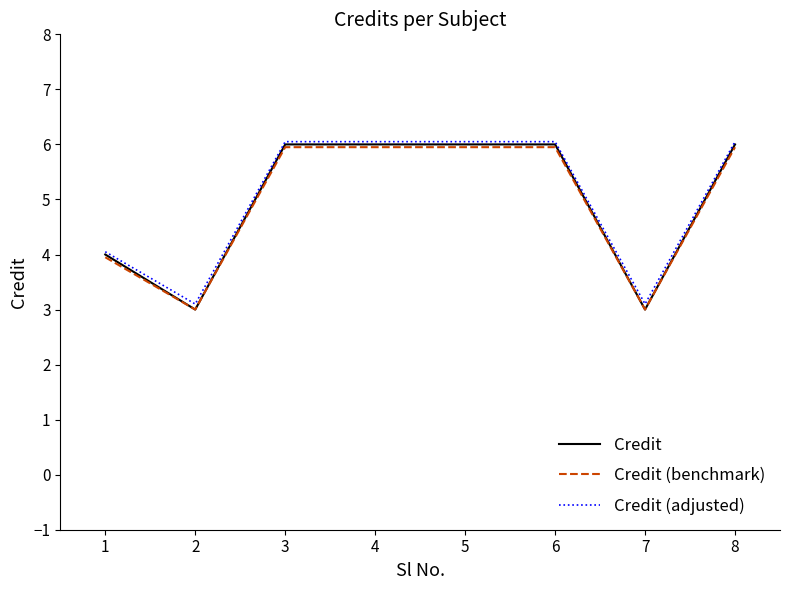

Is it true that Credit equals 3.4 at 4?

False